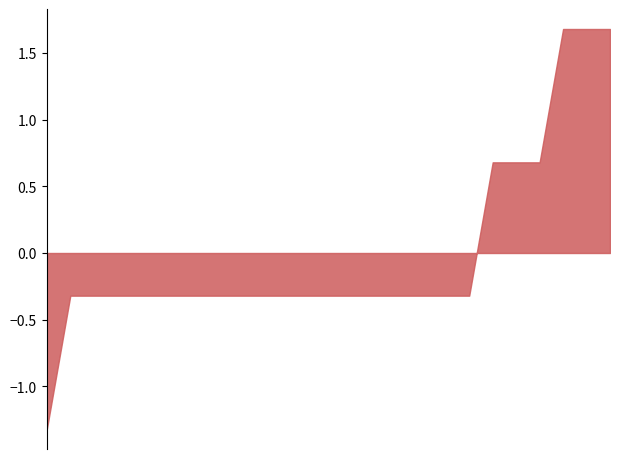

What is the difference between the maximum and minimum values?

3.0